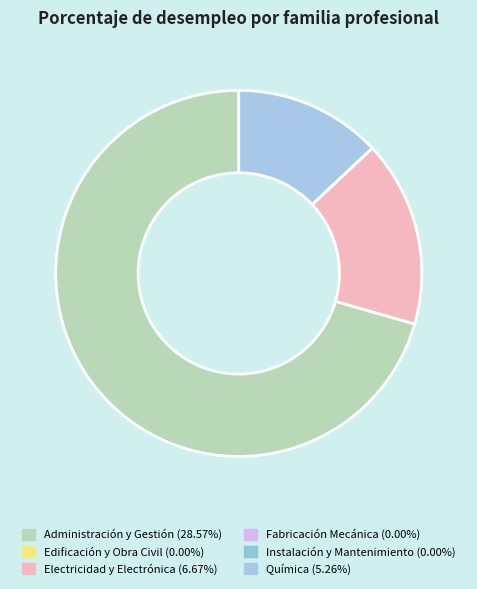

Which category accounts for the majority?

Administración y Gestión